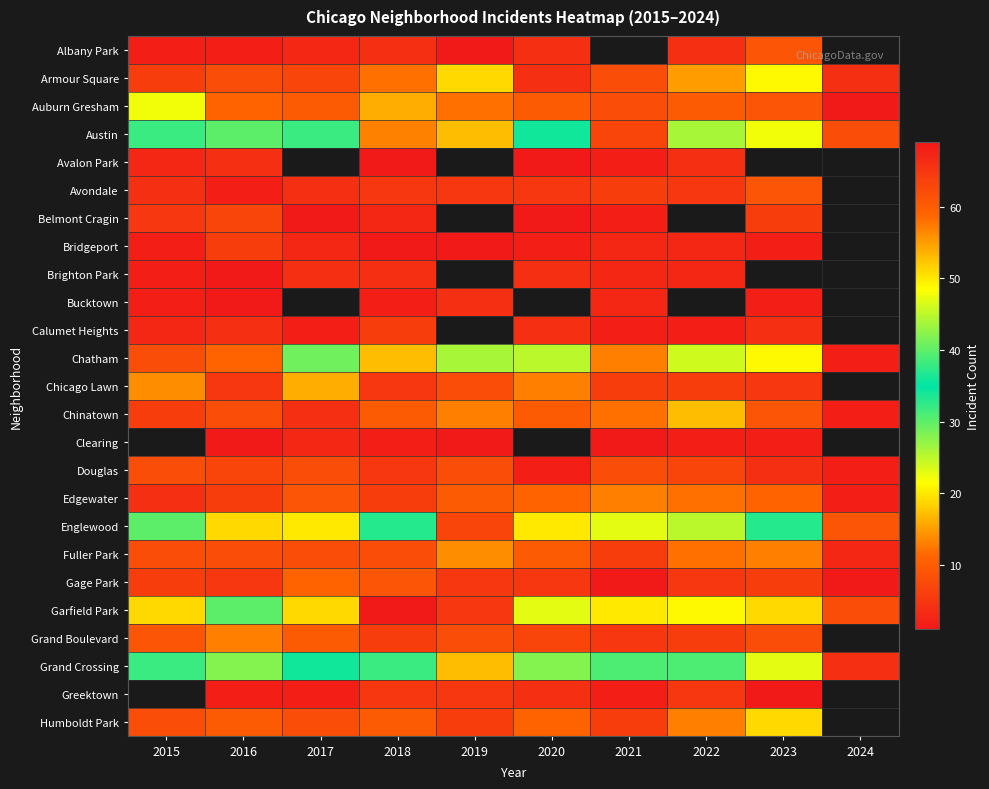

What is the maximum value shown in the chart?

69.0